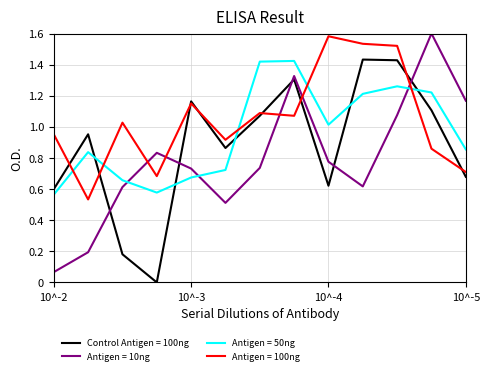

Which series ends up on top after the final intersection of Control Antigen = 100ng and Antigen = 10ng?

Antigen = 10ng